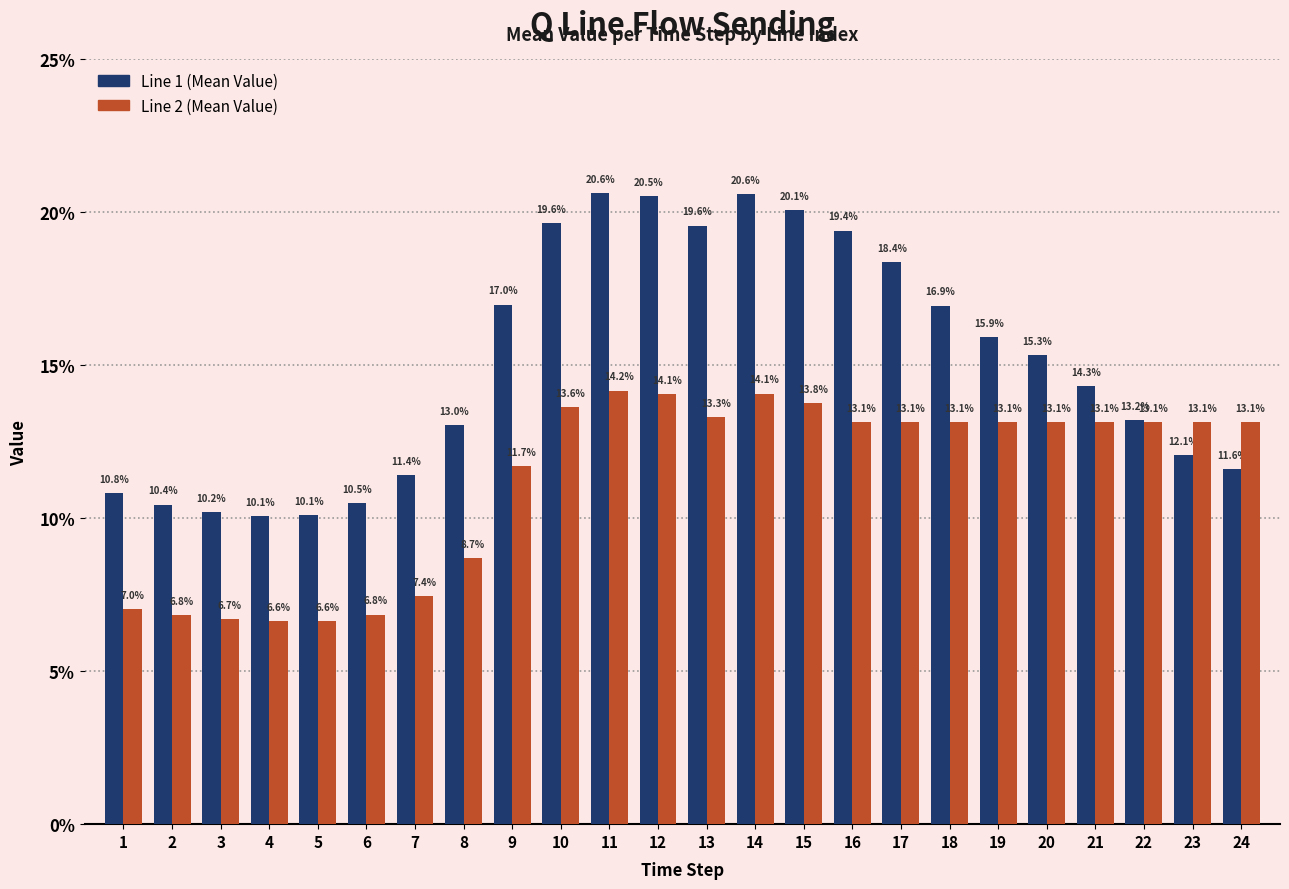

Are the bars horizontal?

No